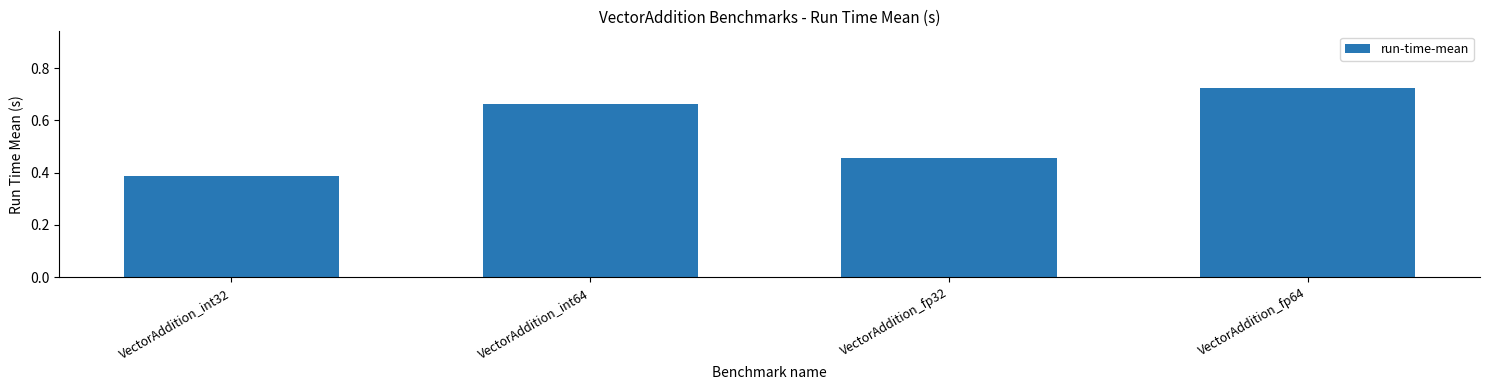

What is the label of the 1st bar from the right?

VectorAddition_fp64